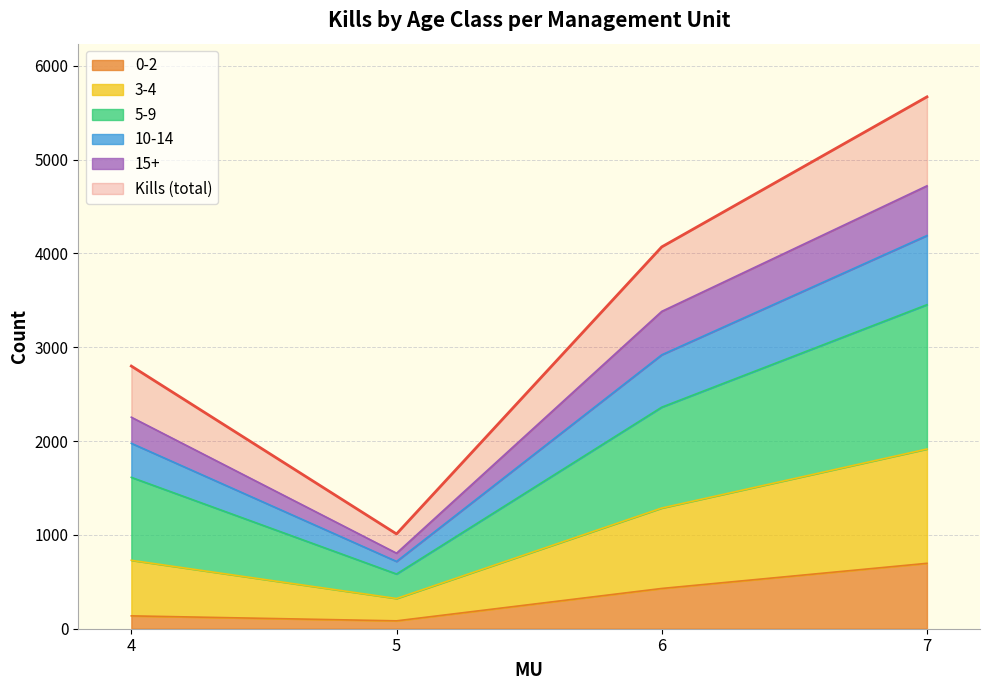

Is it true that Kills equals 2799 at 4?

True